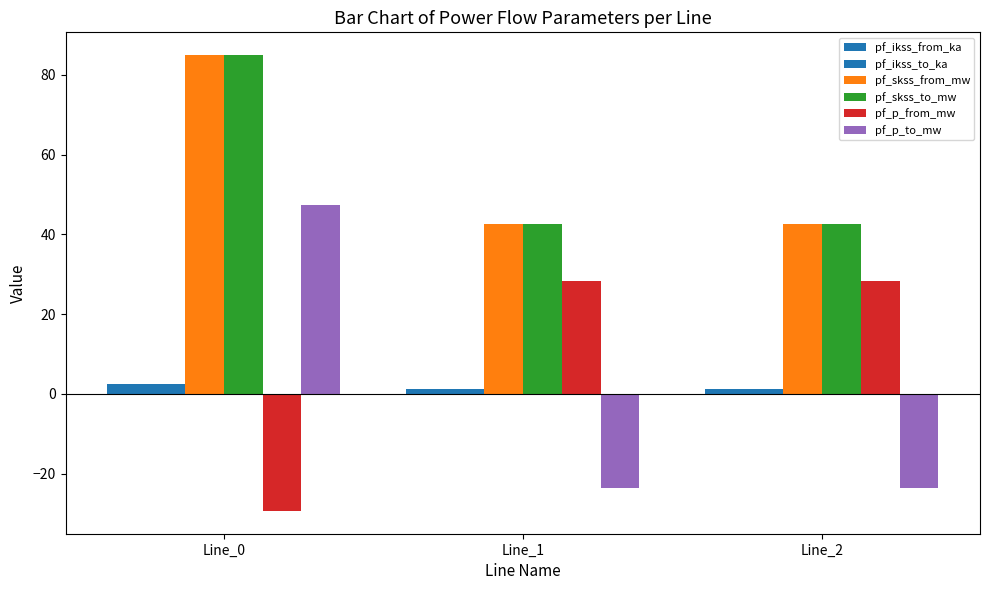

The value of pf_p_to_mw at Line_0 is 47.4. True or false?

True